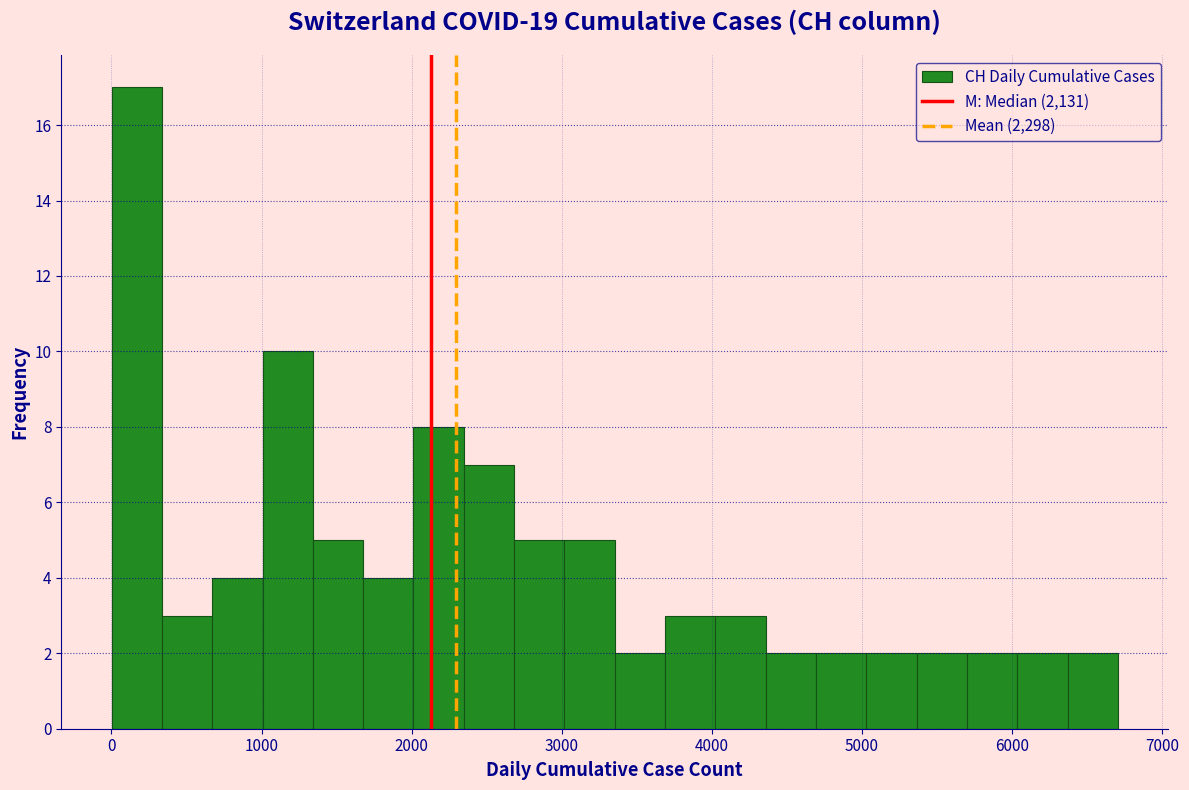

Read against the x-axis, roughly where is the centre of the tallest bar?

200